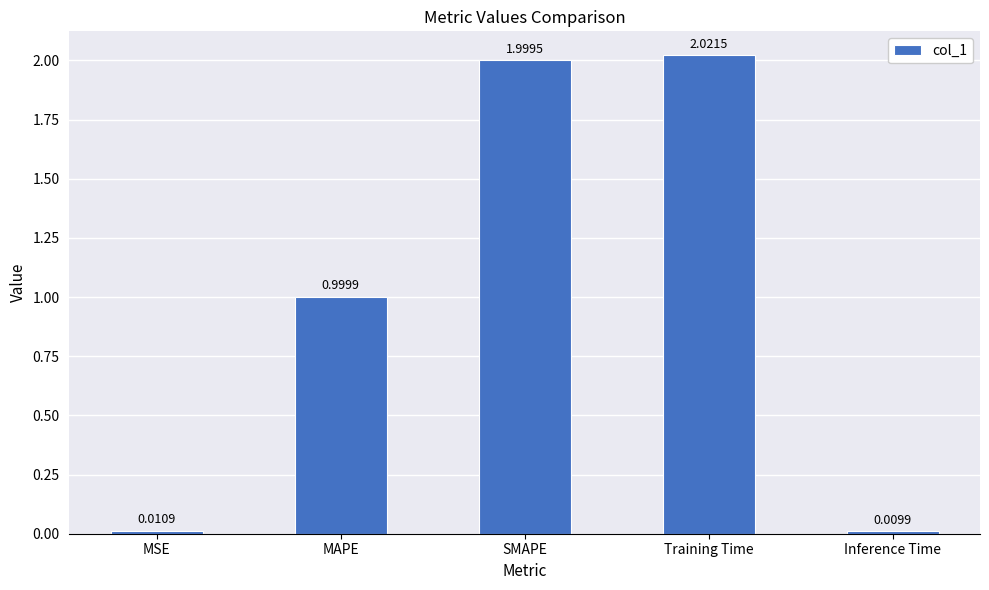

At which label is the value closest to 1?

MAPE